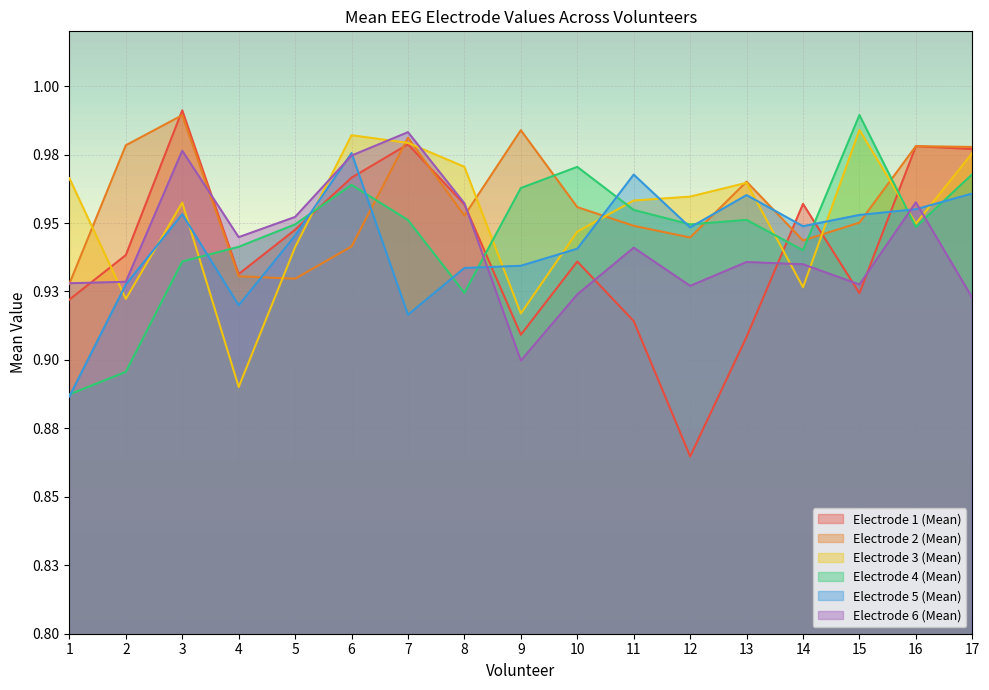

What is the difference between the maximum and minimum values in the Electrode 6 (Mean) series?

0.1